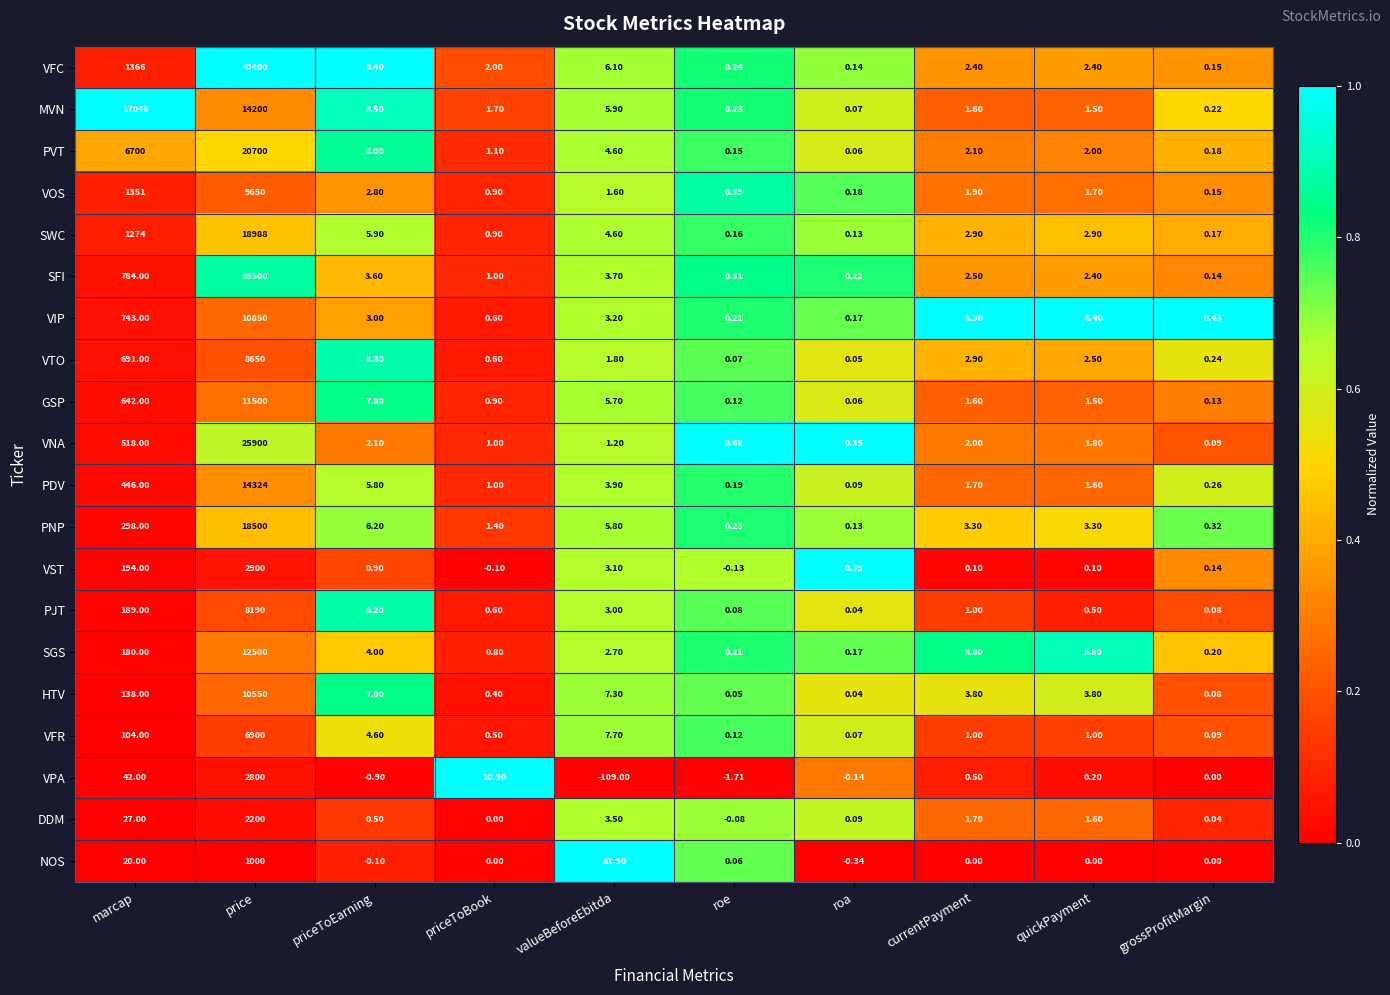

List the labels in order of PDV value, largest first.

price, marcap, priceToEarning, valueBeforeEbitda, currentPayment, quickPayment, priceToBook, grossProfitMargin, roe, roa